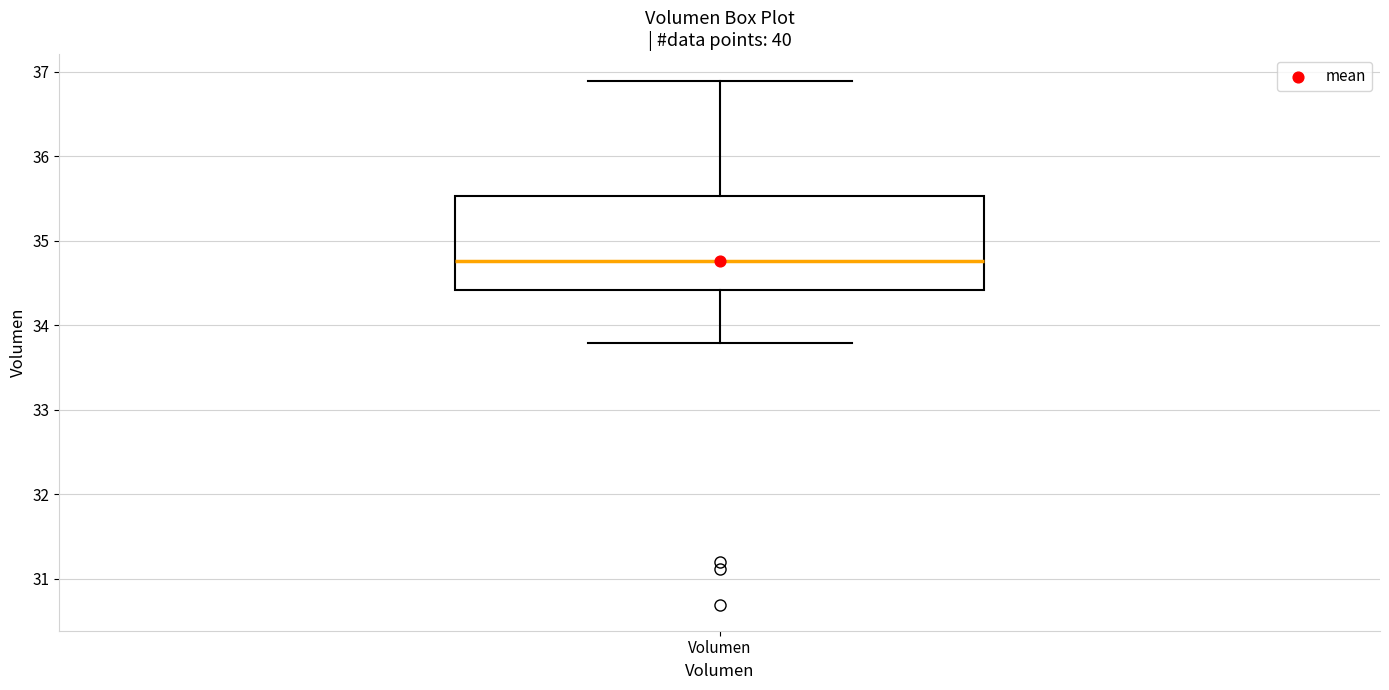

Read this box plot against the y-axis: the position of the median line, the range covered by the box, and the ends of both whiskers. The values are not printed on the chart, so give them approximately, as read against the axis.

median 34.8, box 34.4 to 35.5, whiskers 33.8 to 36.9